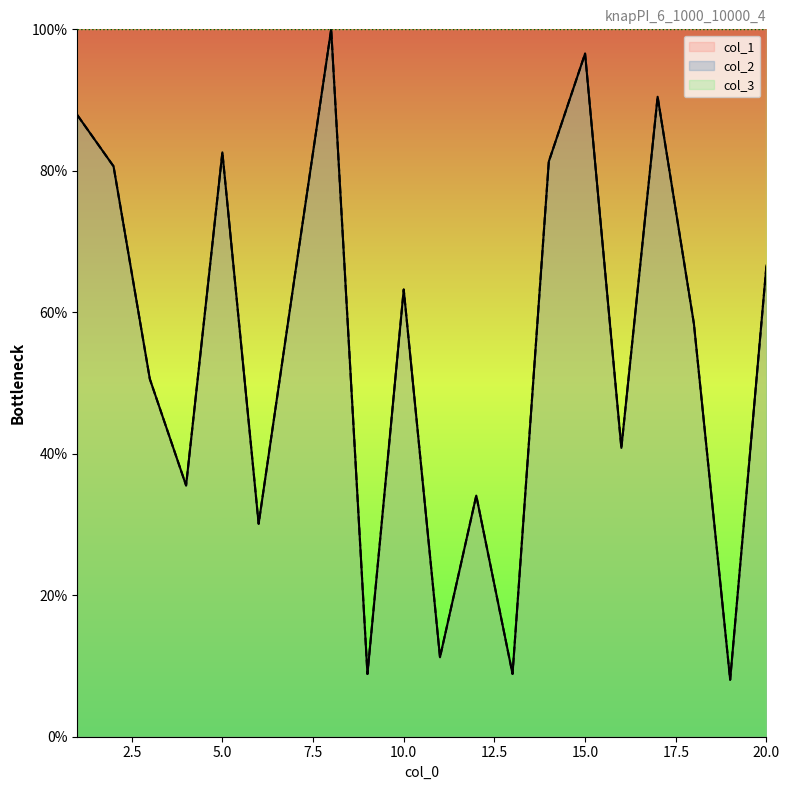

In col_2, how many points are lower than both neighbors (excluding endpoints)?

7